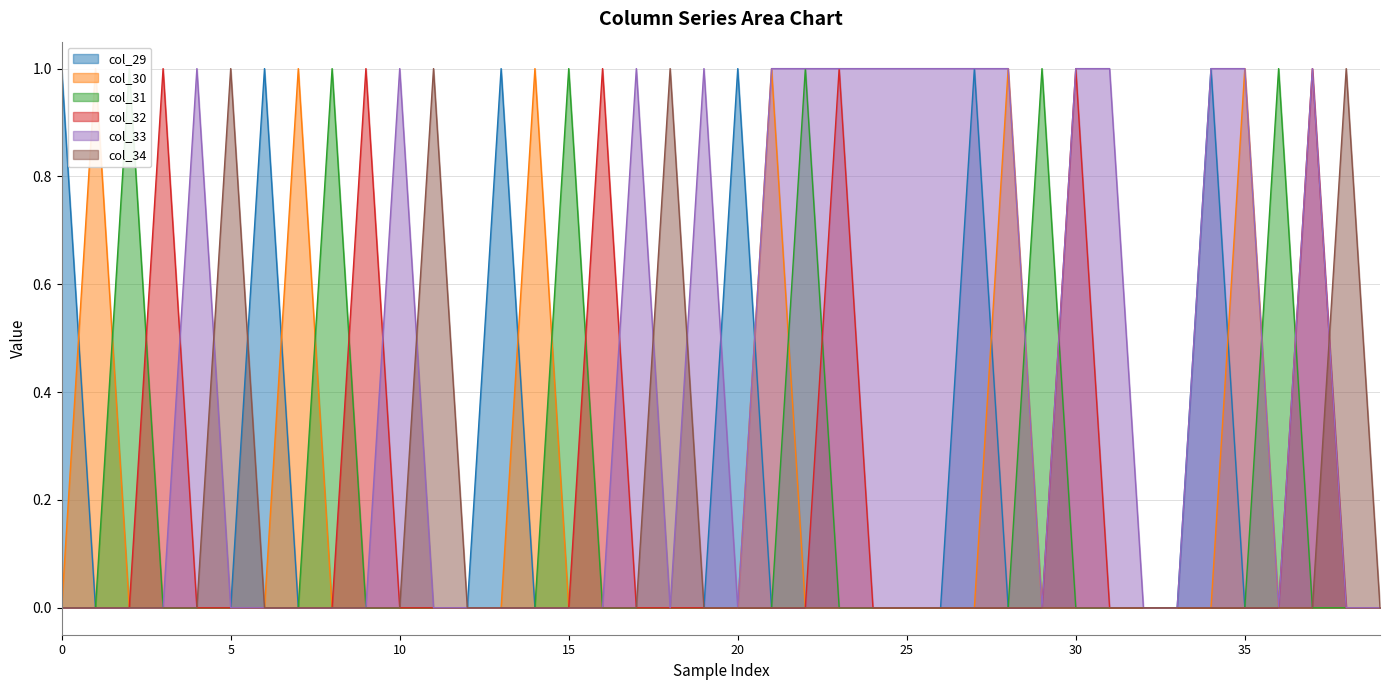

True or false: col_29 has a value of 1 at 0.

True